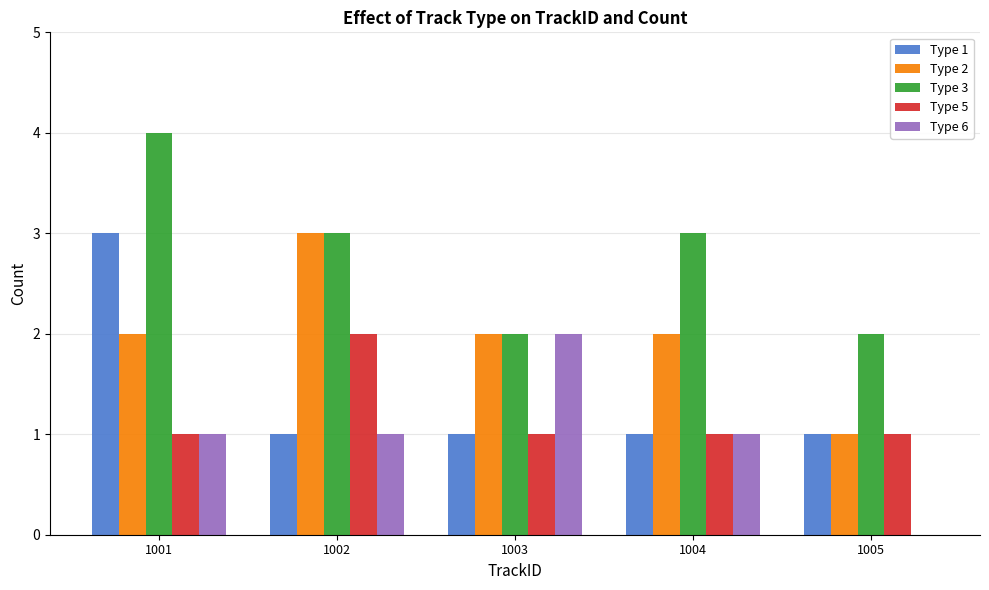

Are the bars horizontal?

No